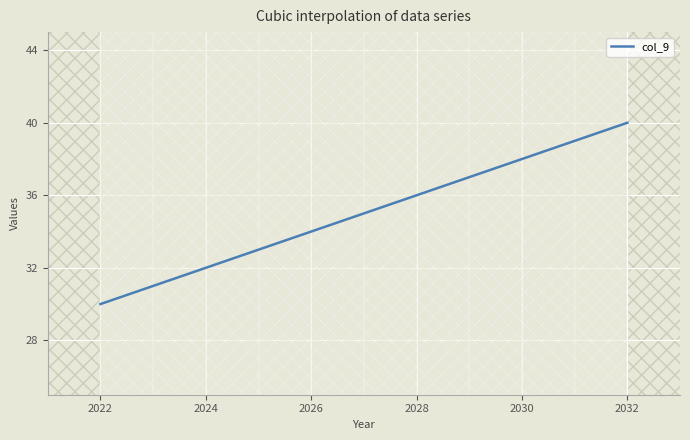

What is the greatest value displayed?

40